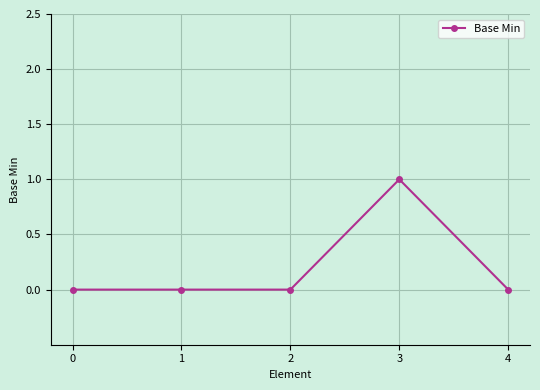

Is it true that the value at 2 is 0?

True